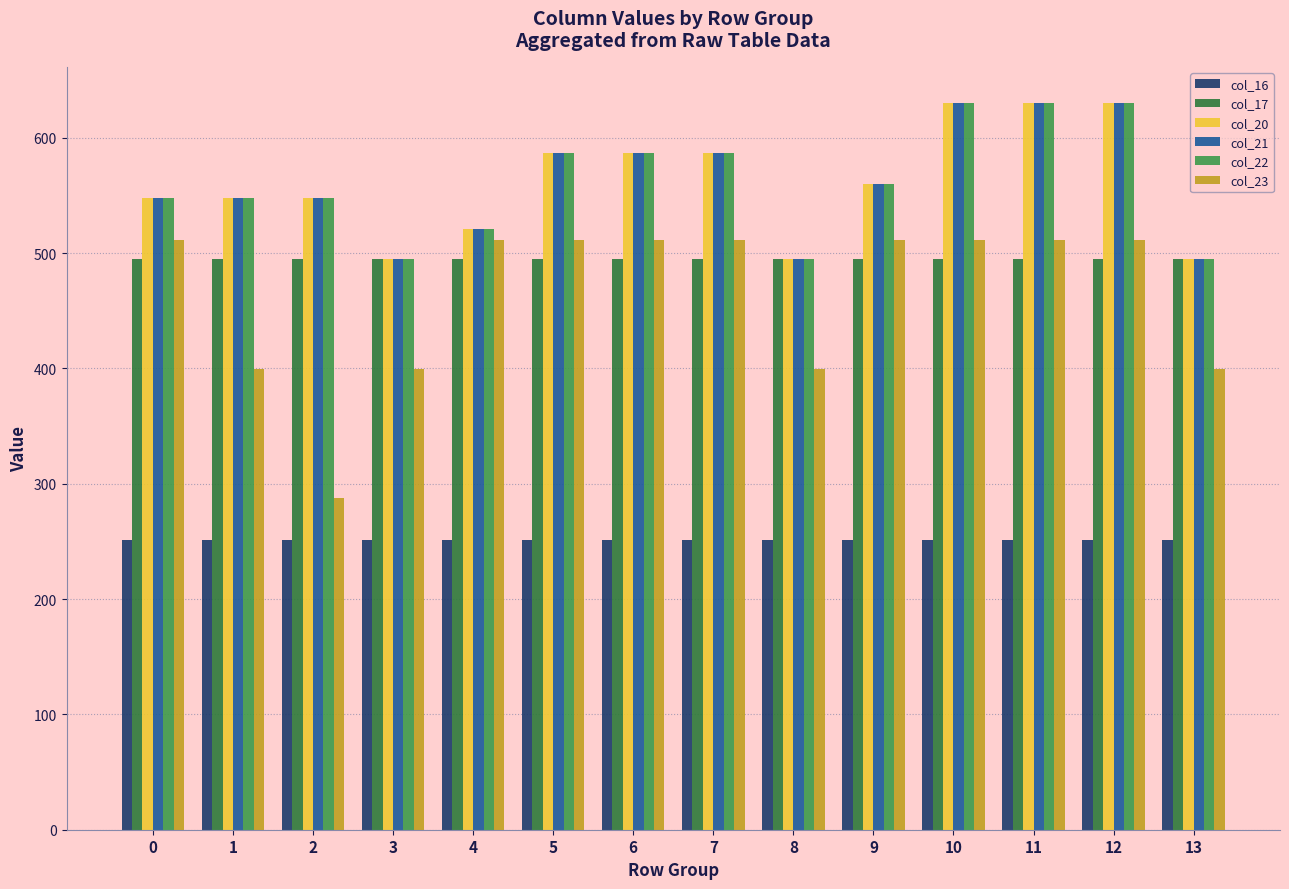

What is the spread (max minus min) of values at 6?

336.1